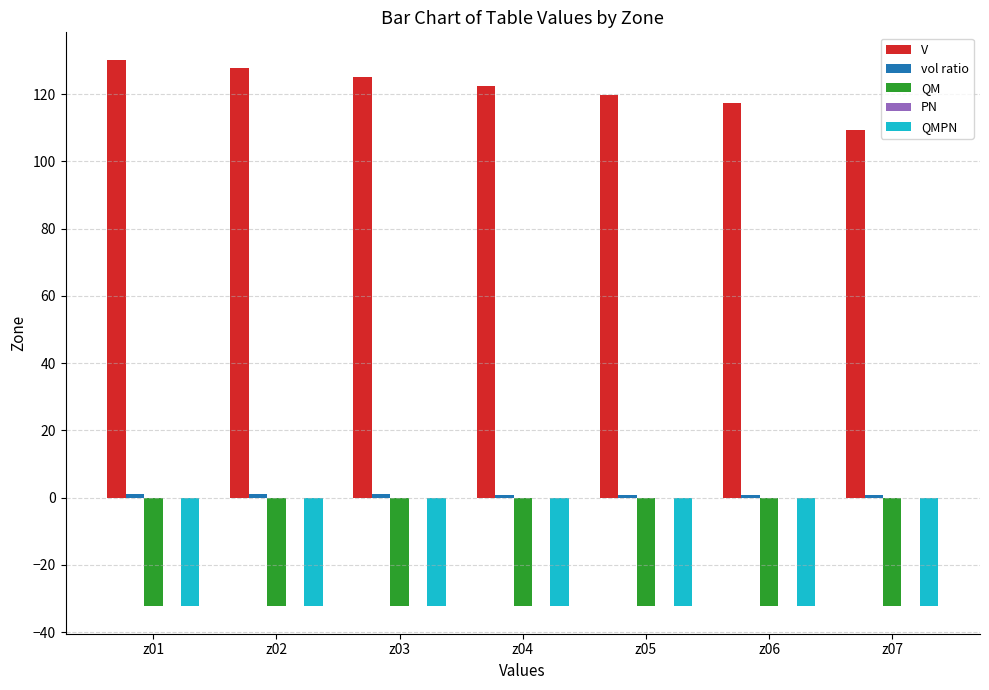

How many distinct data groups are displayed?

4